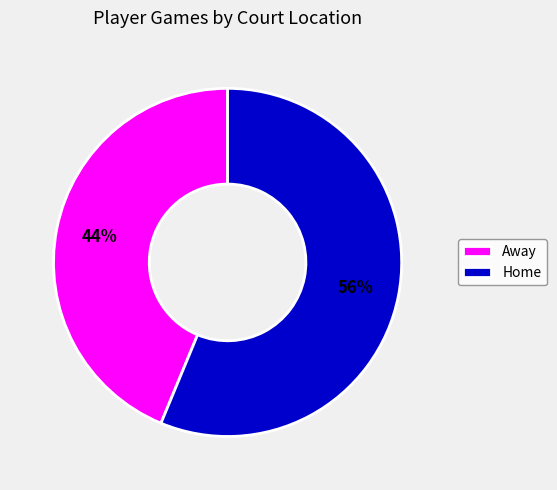

Approximately how many times larger is the value at Home compared to Away?

1.3